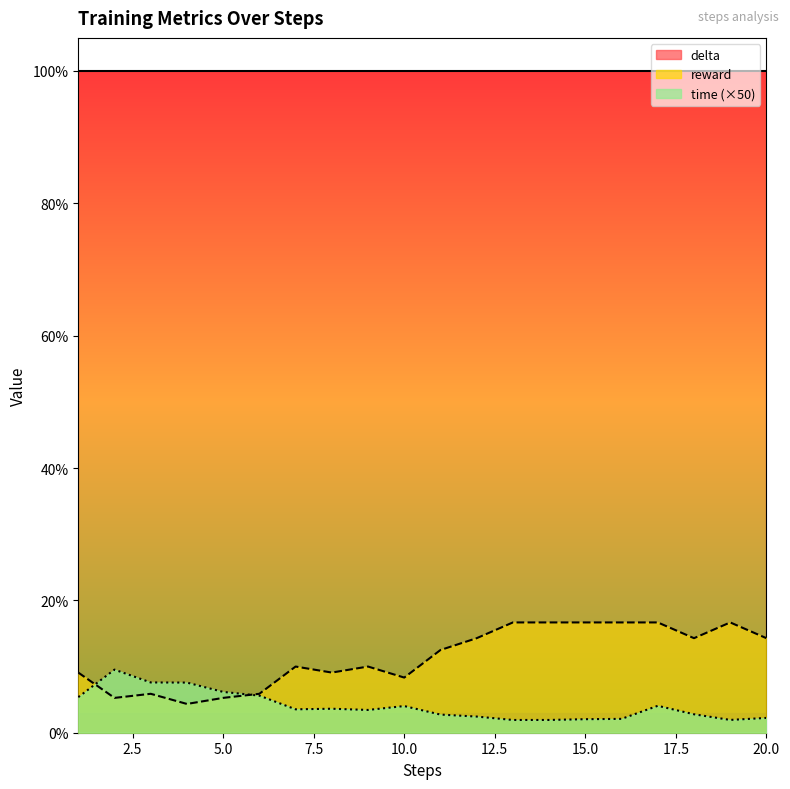

What is the spread (max minus min) of values at 20?

0.1